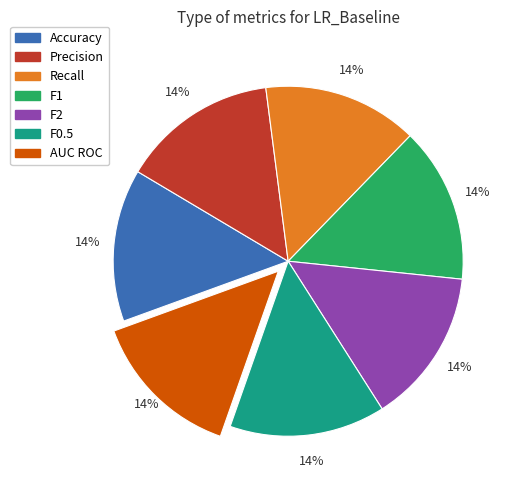

The F1 slice represents 28% of the pie. True or false?

False